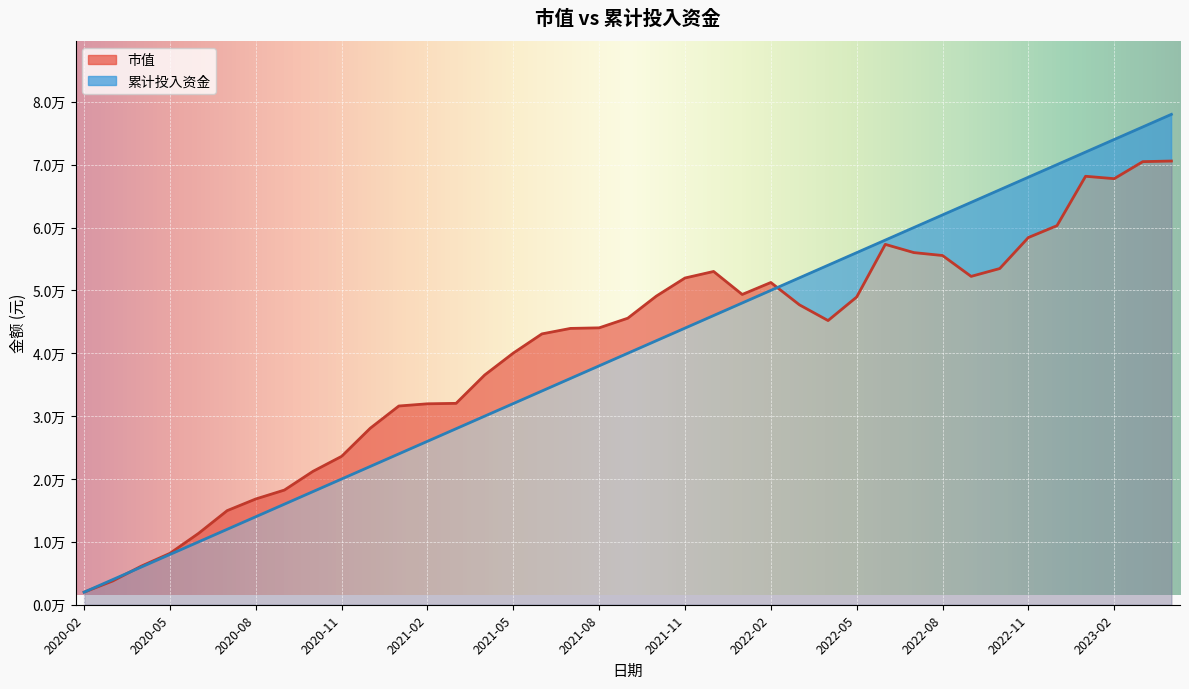

The value of 累计投入资金 at 2021-03 is 28000.0. True or false?

True